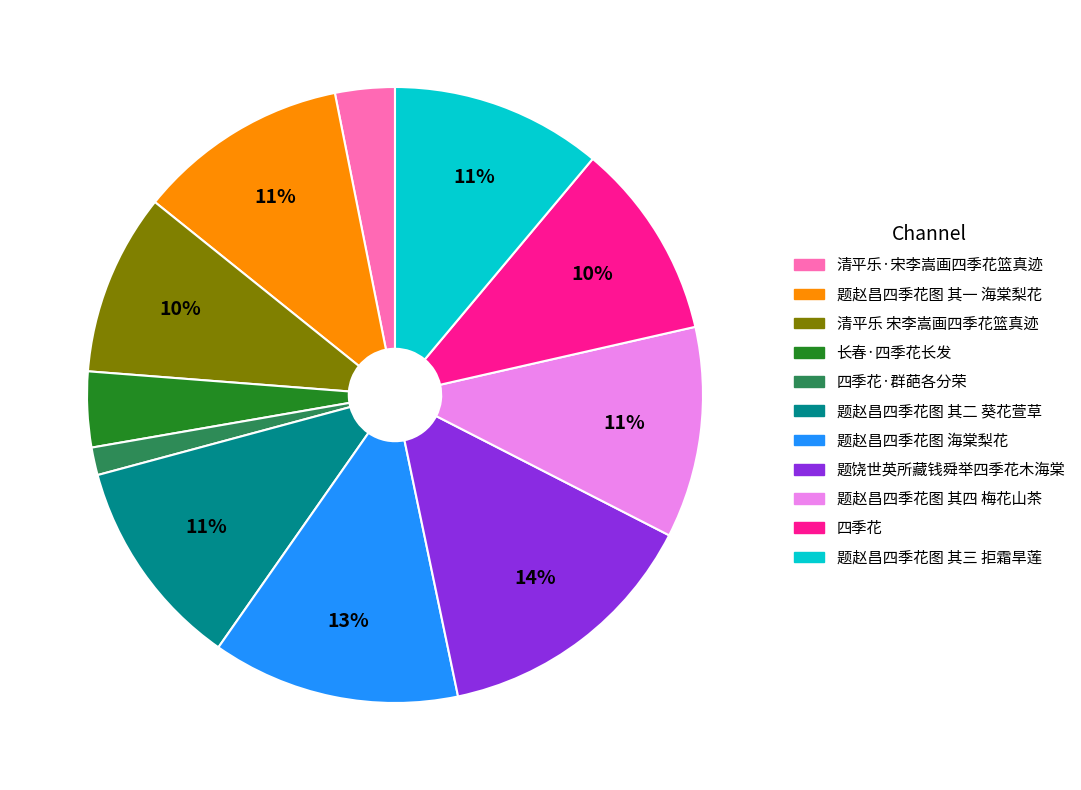

To the nearest percent, what is the average slice percentage?

9%